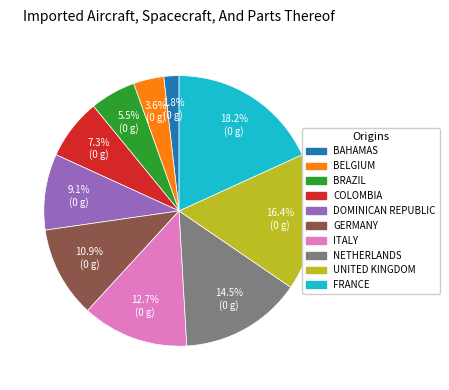

Between BAHAMAS and BELGIUM, which is larger?

BELGIUM